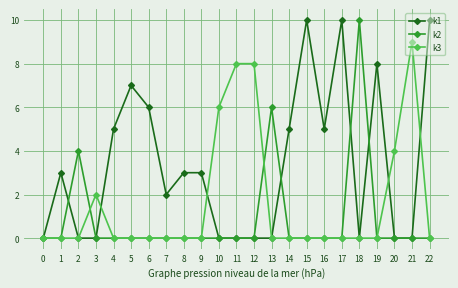

Is the value of k3 at 19 greater than the value of k1 at 14?

No